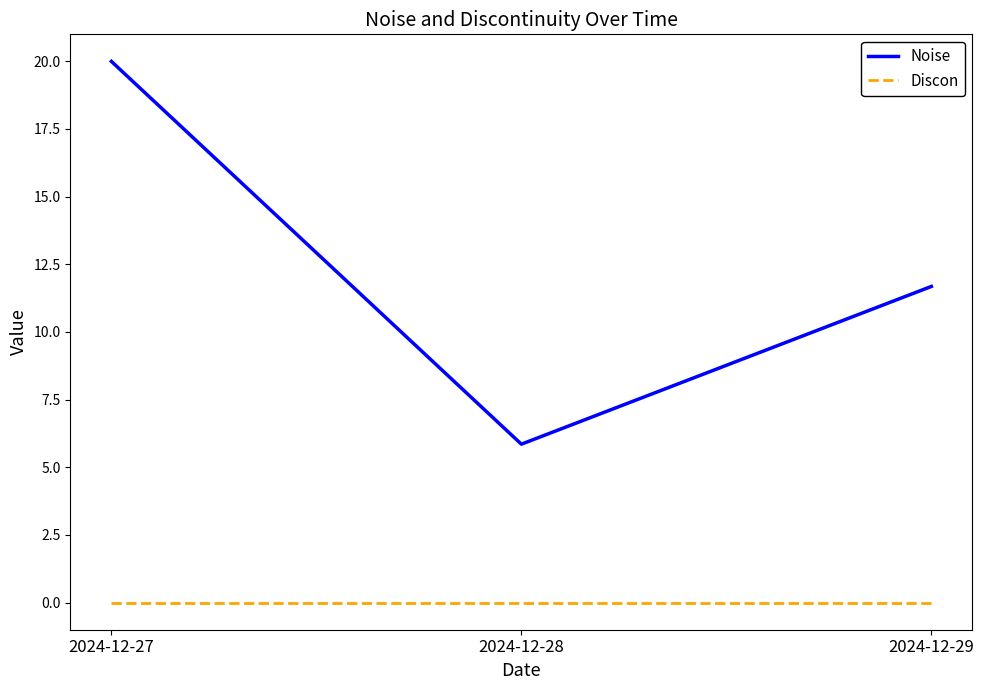

What is the difference between the maximum and second lowest values in the Noise series?

8.3